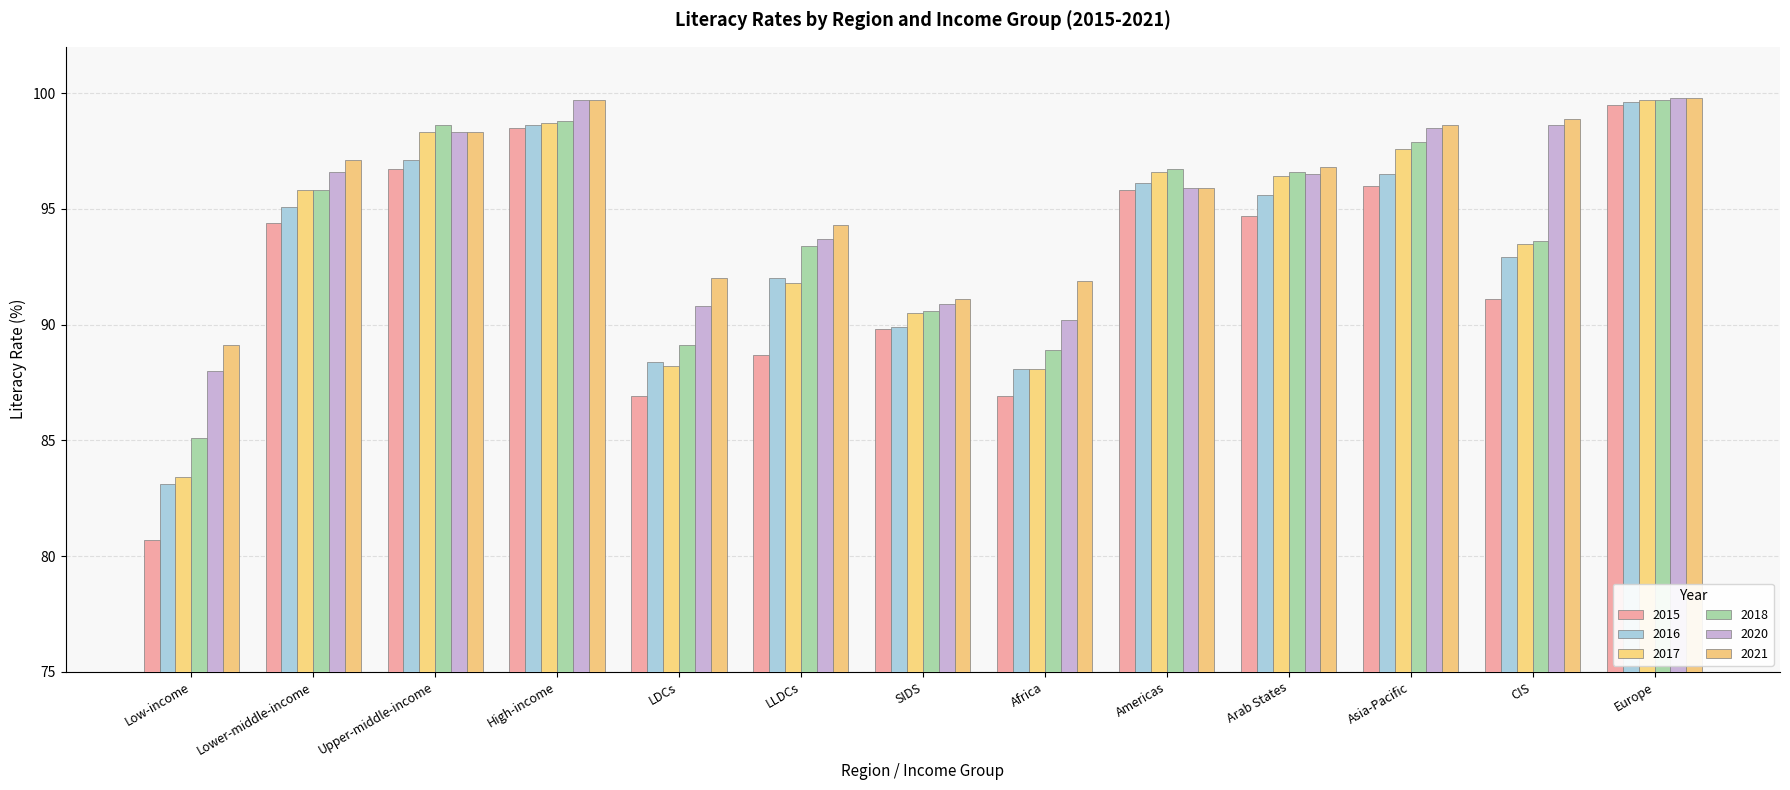

What is the total value across all series at Europe?

598.1